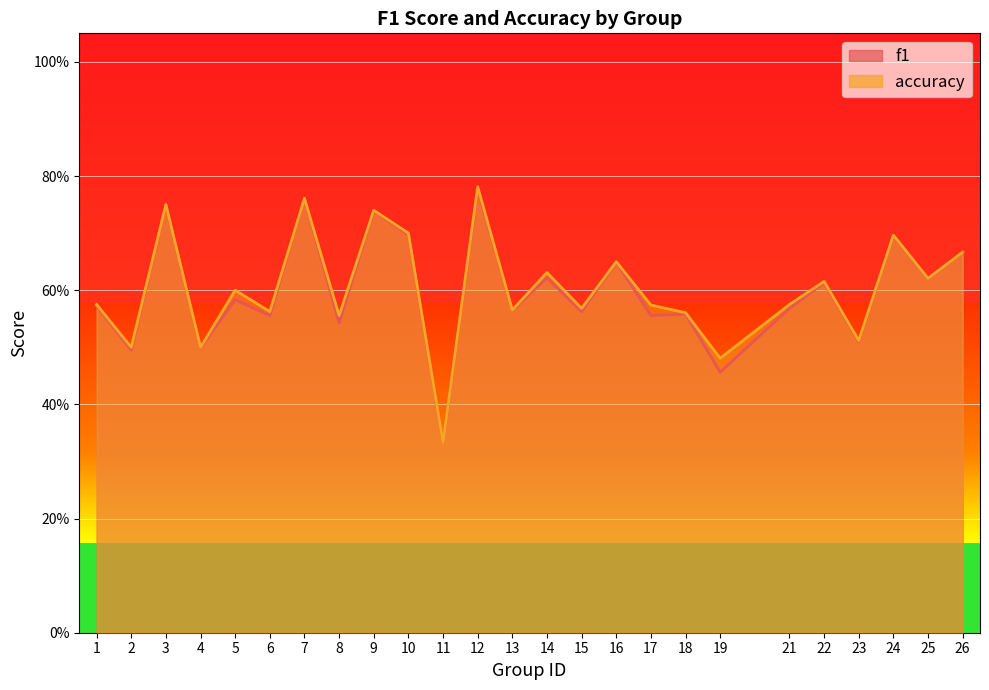

Count the f1 values in the range 0 to 1.

25